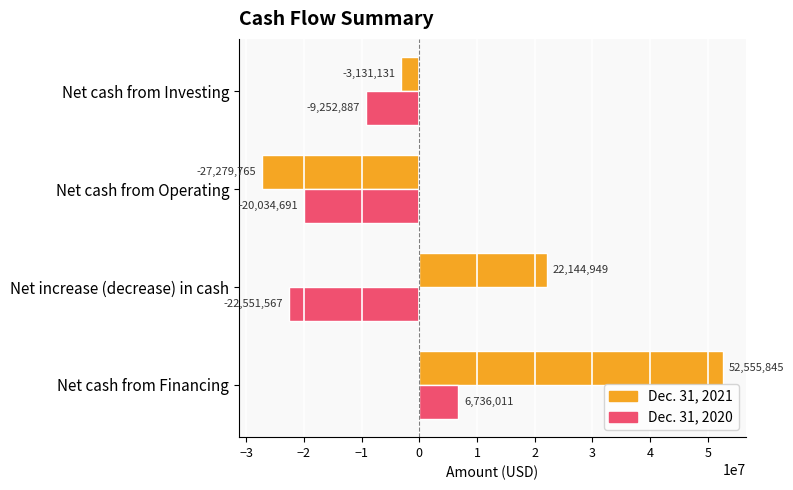

What value does the Dec. 31, 2020 series have at Net cash from Operating?

-20034691